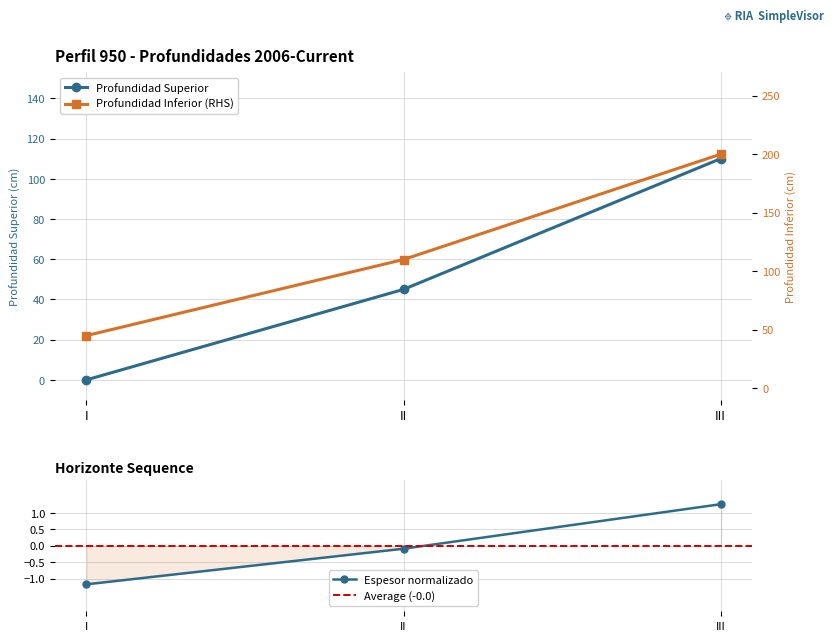

What is the value of the profundidad_inferior point at the 1st from the left?

45